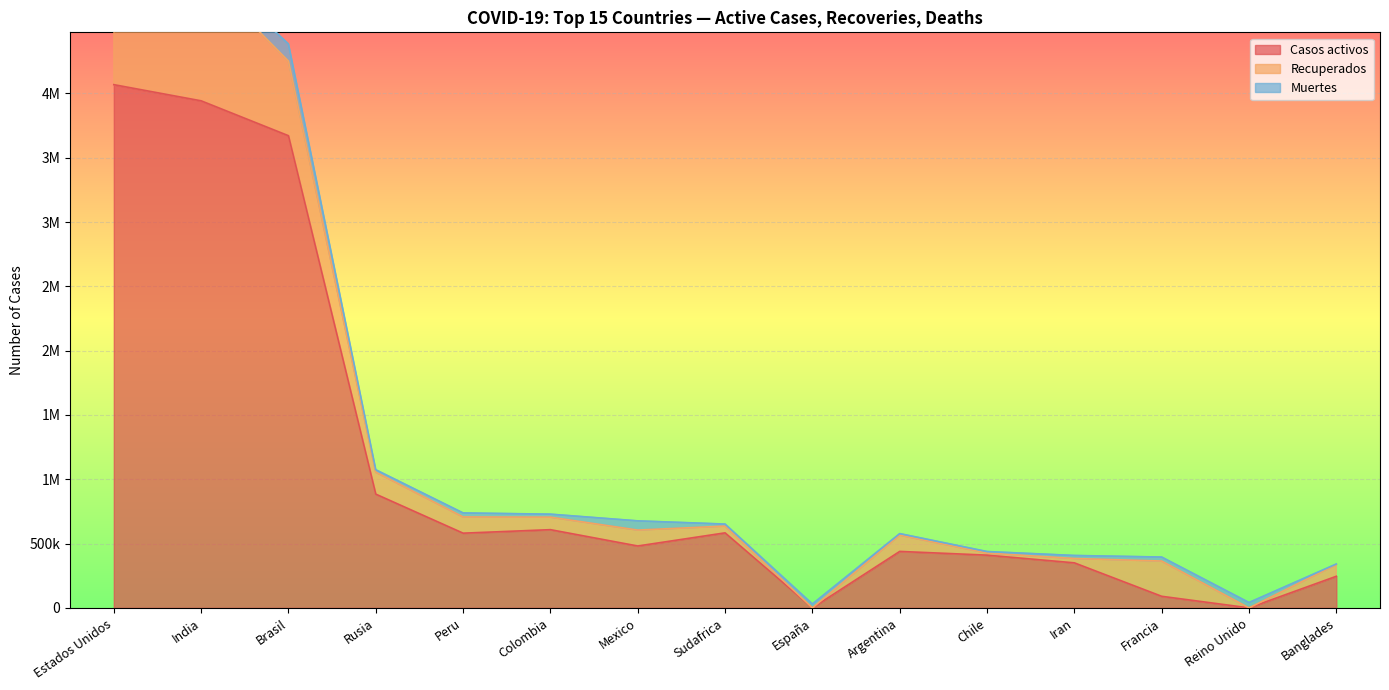

What is the total value across all series at Banglades?

341056